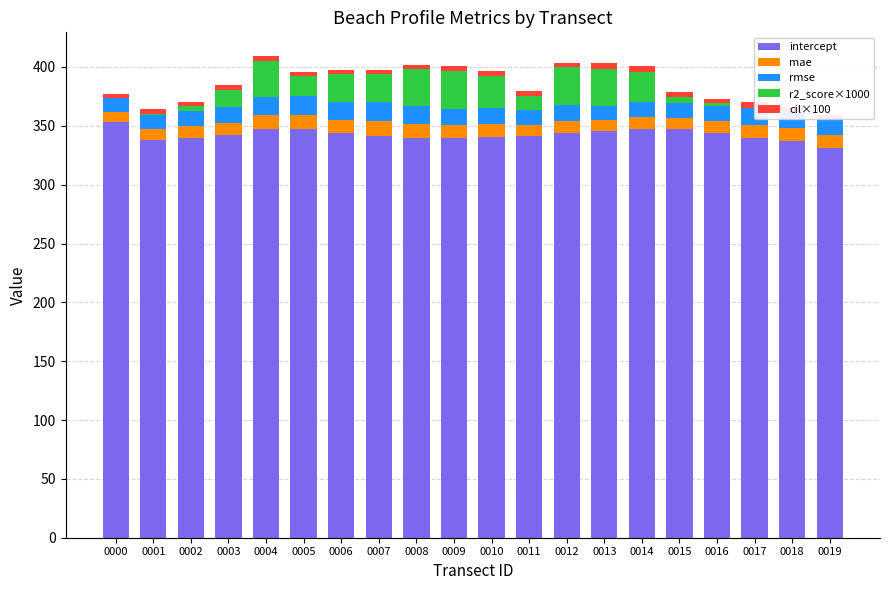

What is the sum of all r2_score×1000 values?

314.7